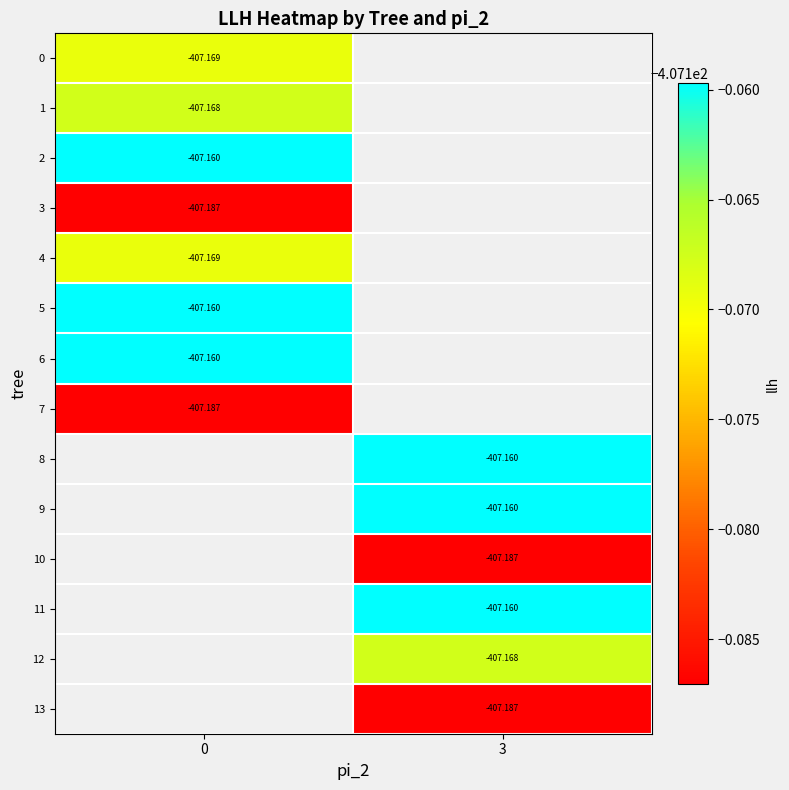

Is the value of row_4 at 0 greater than the value of row_3 at 0?

Yes